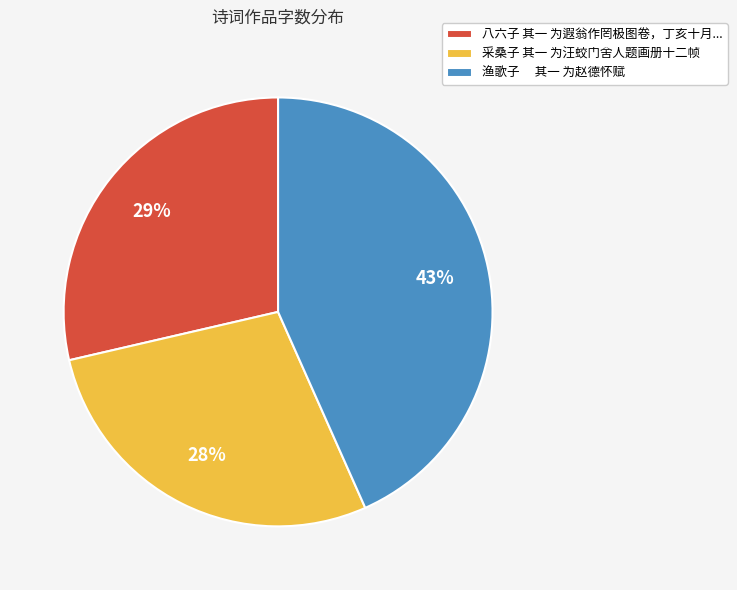

Is it true that 采桑子 其一 为汪蛟门舍人题画册十二帧 is 28% of the pie?

True